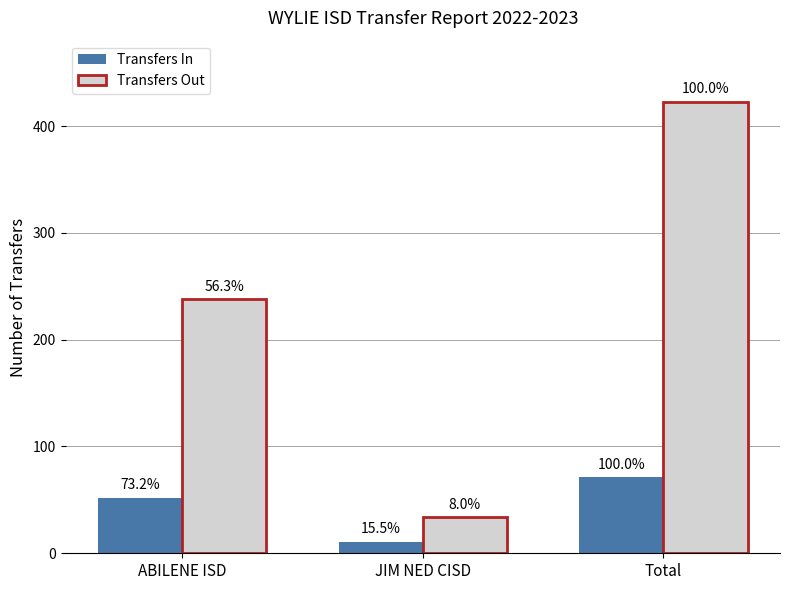

What is the total value across all series at ABILENE ISD?

290